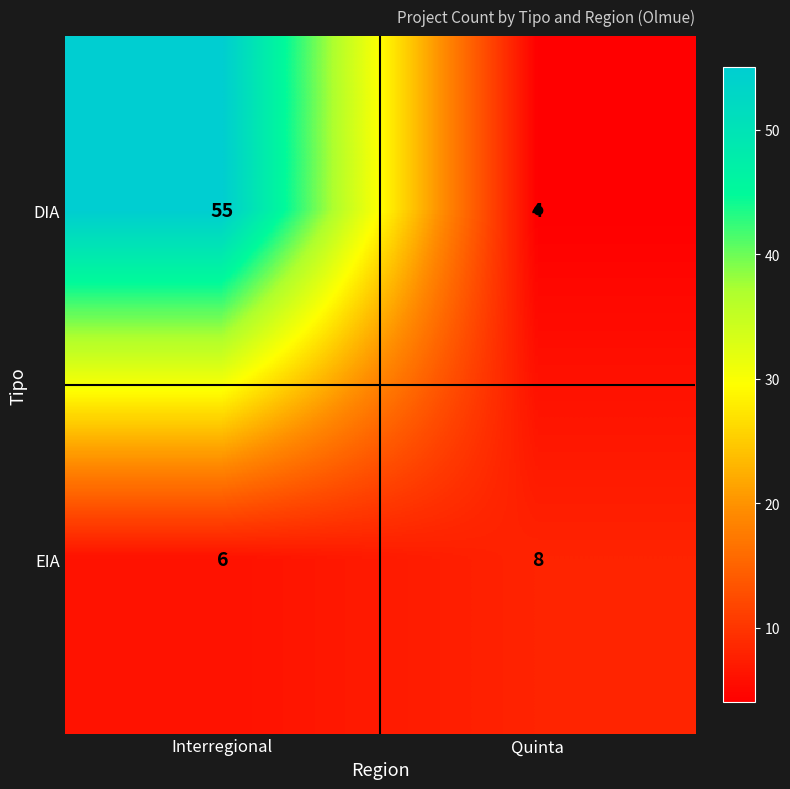

Is it true that DIA equals 4 at Quinta?

True